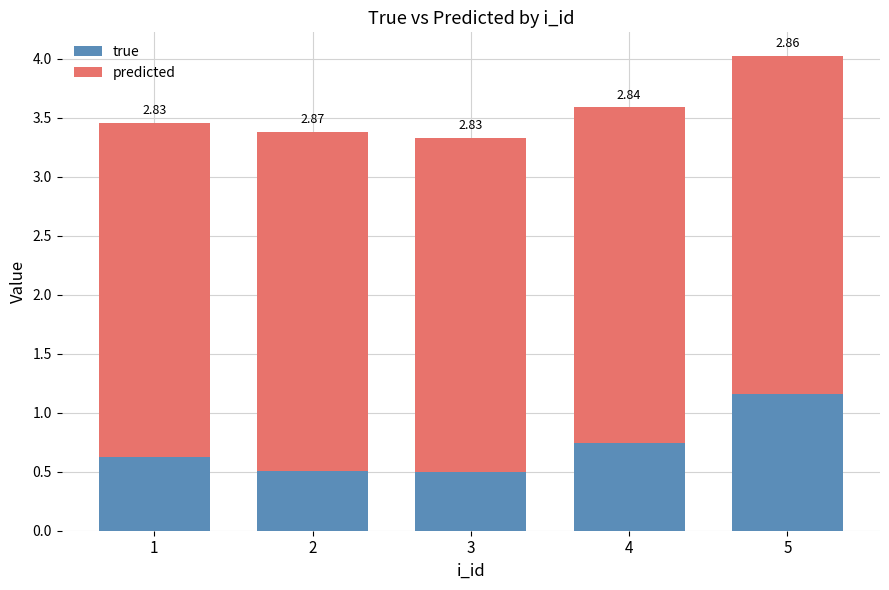

What is the sum of all true values?

3.5